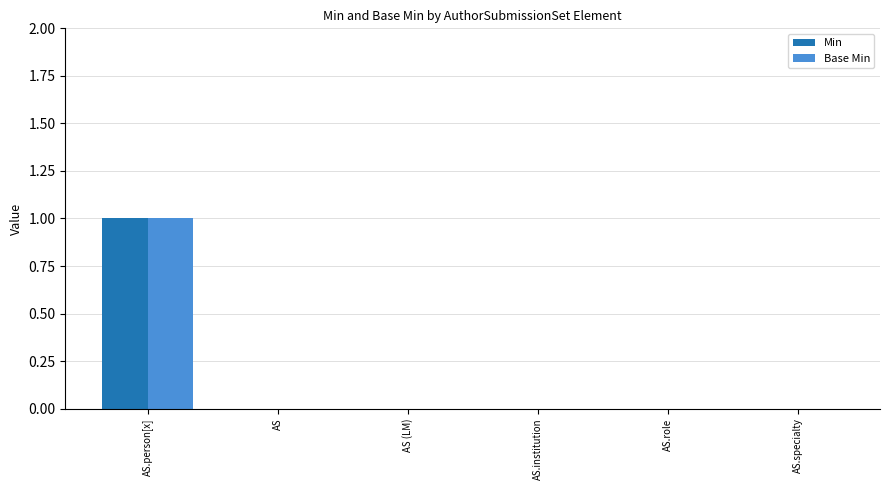

What is the total value across all series at AS.person[x]?

2